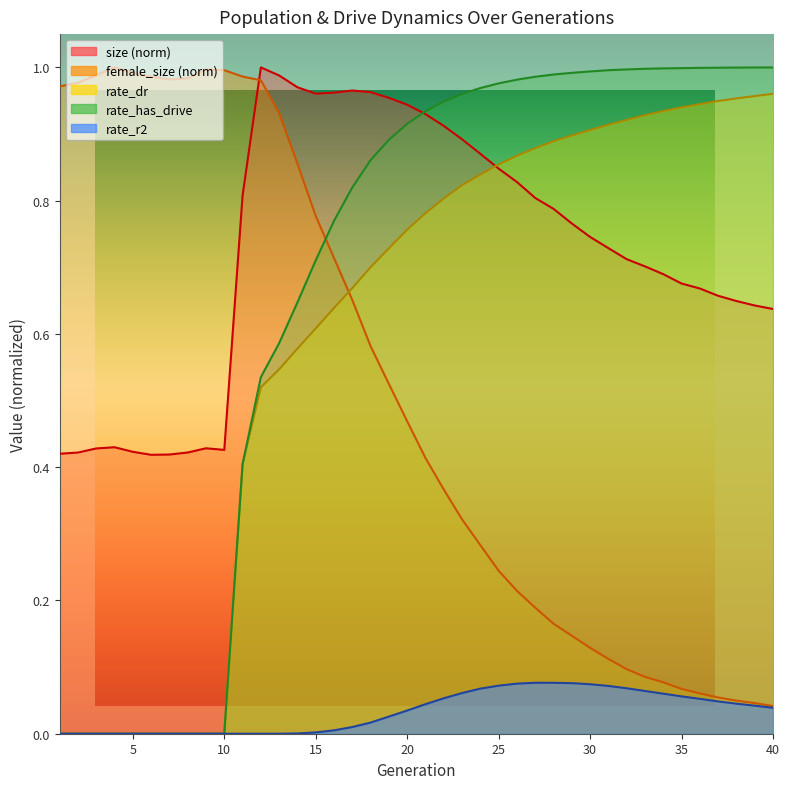

Reading left to right, what are all the values shown in this chart?

size: 0.4	0.4	0.4	0.4	0.4	0.4	0.4	0.4	0.4	0.4	0.8	1.0	1.0	1.0	1.0	1.0	1.0	1.0	1.0	0.9	0.9	0.9	0.9	0.9	0.8	0.8	0.8	0.8	0.8	0.7	0.7	0.7	0.7	0.7	0.7	0.7	0.7	0.6	0.6	0.6
female_size: 1.0	1.0	1.0	1.0	1.0	1.0	1.0	1.0	1.0	1.0	1.0	1.0	0.9	0.9	0.8	0.7	0.7	0.6	0.5	0.5	0.4	0.4	0.3	0.3	0.2	0.2	0.2	0.2	0.1	0.1	0.1	0.1	0.1	0.1	0.1	0.1	0.1	0.0	0.0	0.0
rate_dr: 0.0	0.0	0.0	0.0	0.0	0.0	0.0	0.0	0.0	0.0	0.4	0.5	0.5	0.6	0.6	0.6	0.7	0.7	0.7	0.8	0.8	0.8	0.8	0.8	0.9	0.9	0.9	0.9	0.9	0.9	0.9	0.9	0.9	0.9	0.9	0.9	0.9	1.0	1.0	1.0
rate_has_drive: 0.0	0.0	0.0	0.0	0.0	0.0	0.0	0.0	0.0	0.0	0.4	0.5	0.6	0.6	0.7	0.8	0.8	0.9	0.9	0.9	0.9	0.9	1.0	1.0	1.0	1.0	1.0	1.0	1.0	1.0	1.0	1.0	1.0	1.0	1.0	1.0	1.0	1.0	1.0	1.0
rate_r2: 0.0	0.0	0.0	0.0	0.0	0.0	0.0	0.0	0.0	0.0	0.0	0.0	0.0	0.0	0.0	0.0	0.0	0.0	0.0	0.0	0.0	0.1	0.1	0.1	0.1	0.1	0.1	0.1	0.1	0.1	0.1	0.1	0.1	0.1	0.1	0.1	0.0	0.0	0.0	0.0